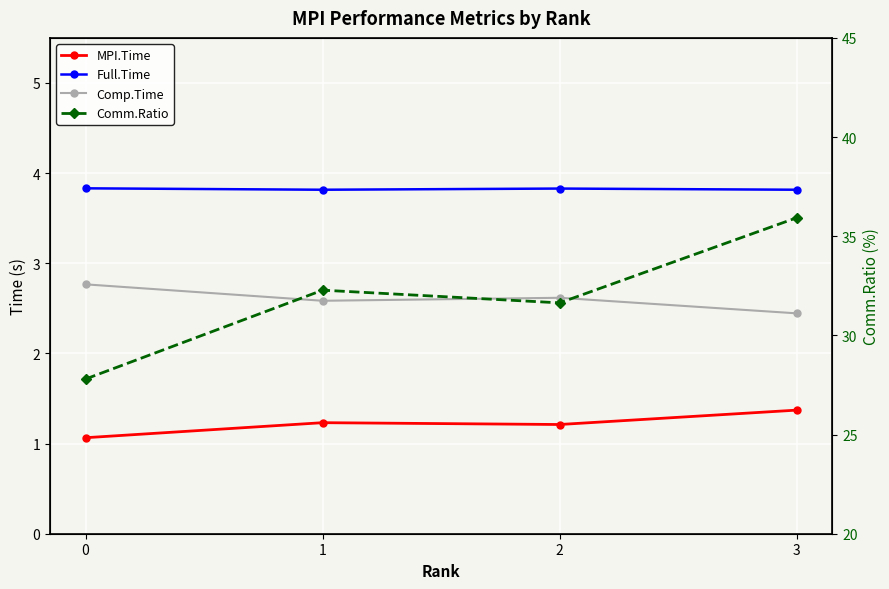

Does the chart display data point markers on the line(s)?

Yes